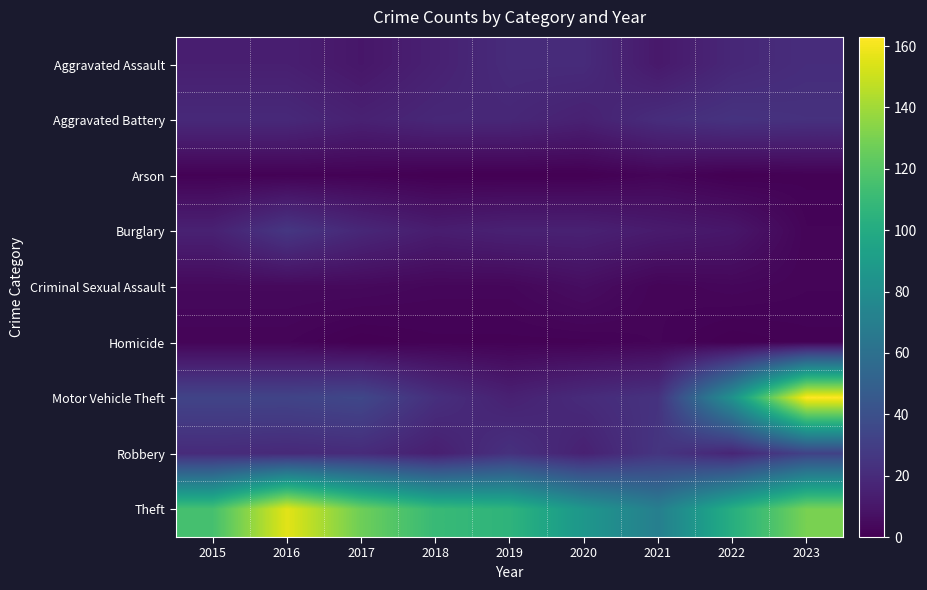

List the series in order of their peak value, lowest first.

Arson, Homicide, Criminal Sexual Assault, Aggravated Assault, Aggravated Battery, Burglary, Robbery, Theft, Motor Vehicle Theft